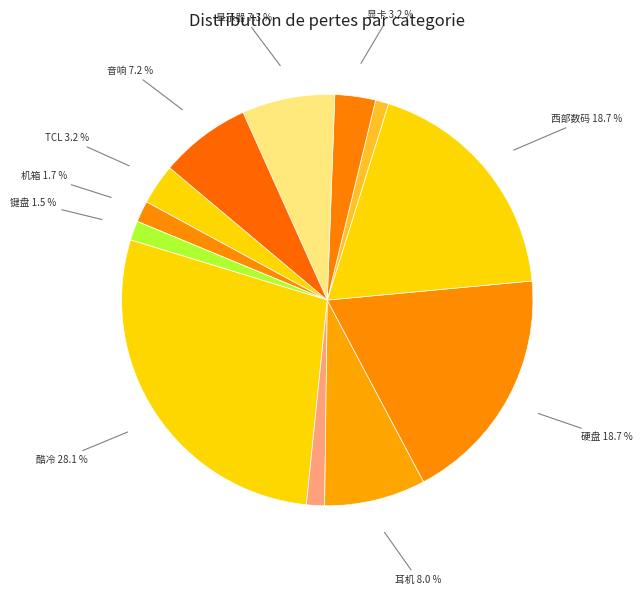

To the nearest percent, what is the difference between the largest and smallest slice percentages?

27%